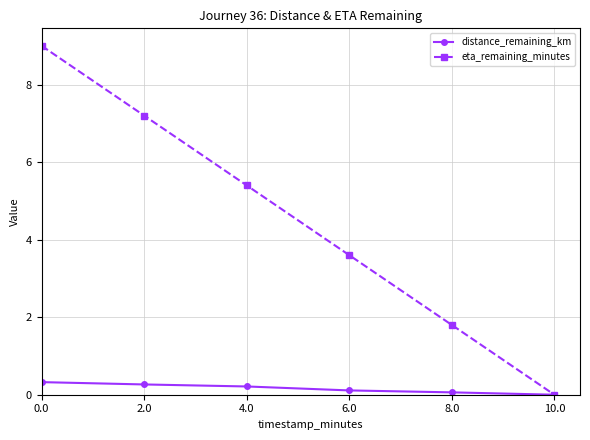

Does the chart display data point markers on the line(s)?

Yes